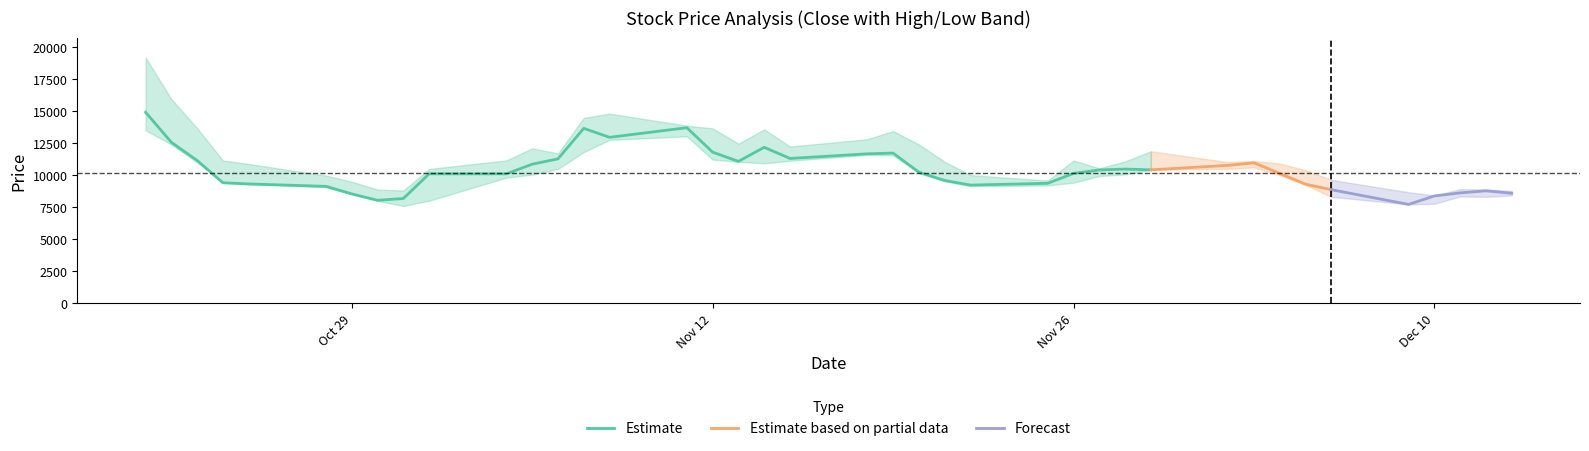

What is the lowest value of the Estimate series?

8030